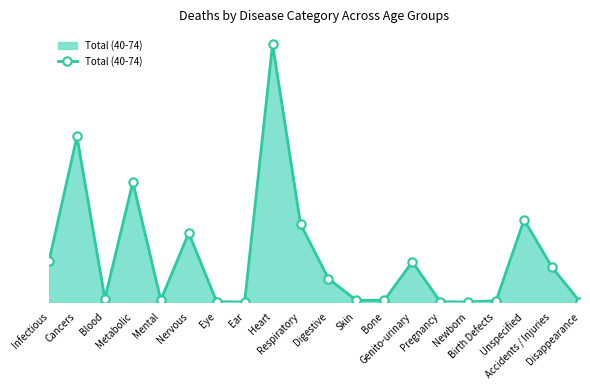

Does the chart have visible grid lines?

No